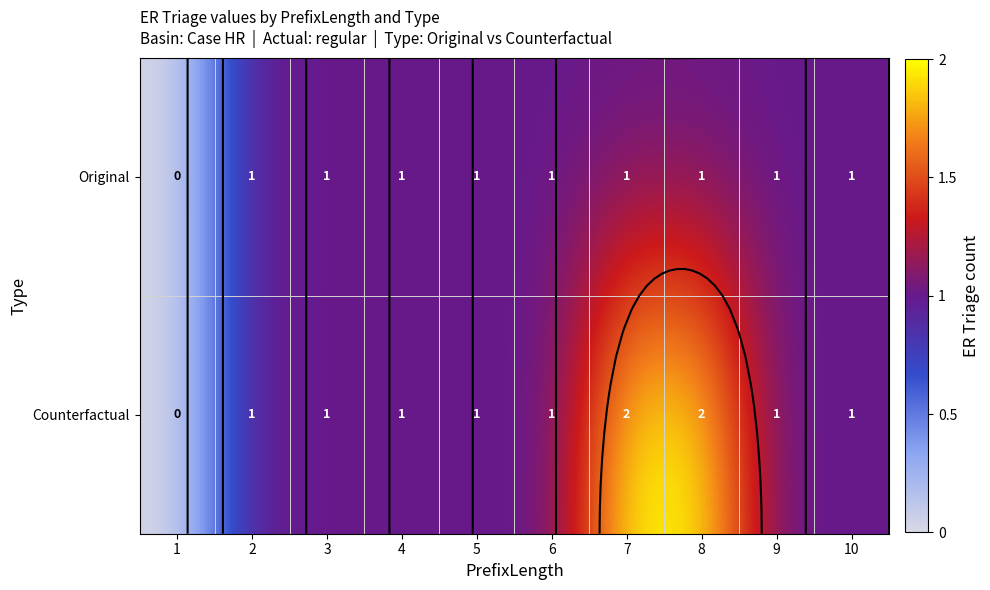

The value of Counterfactual at 8 is 1. True or false?

False